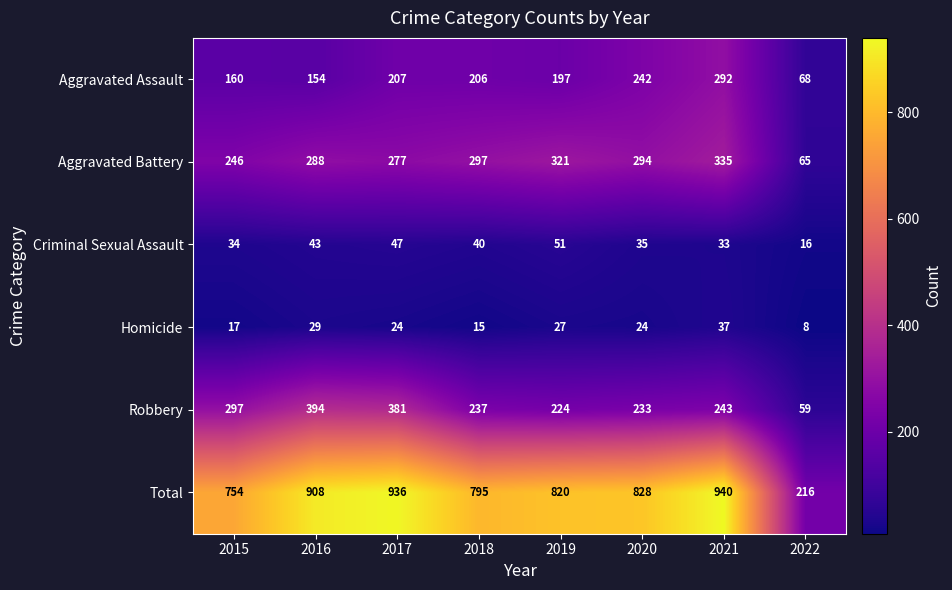

Is it true that Aggravated Battery equals 426 at 2015?

False